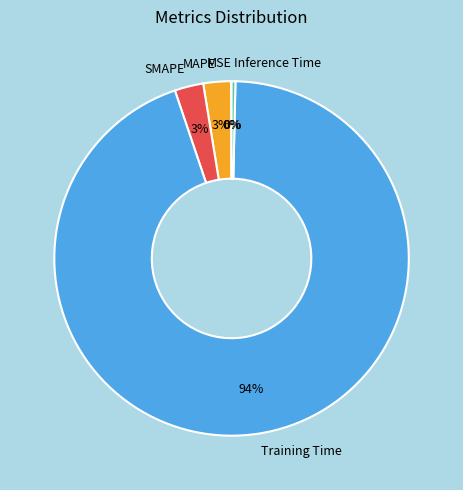

What percentage is the MAPE slice, to the nearest percent?

3%